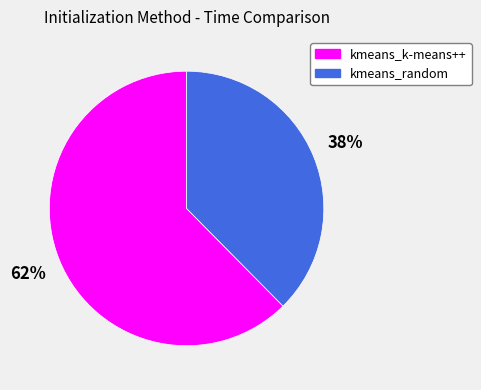

Is it true that kmeans_random is 38% of the pie?

True